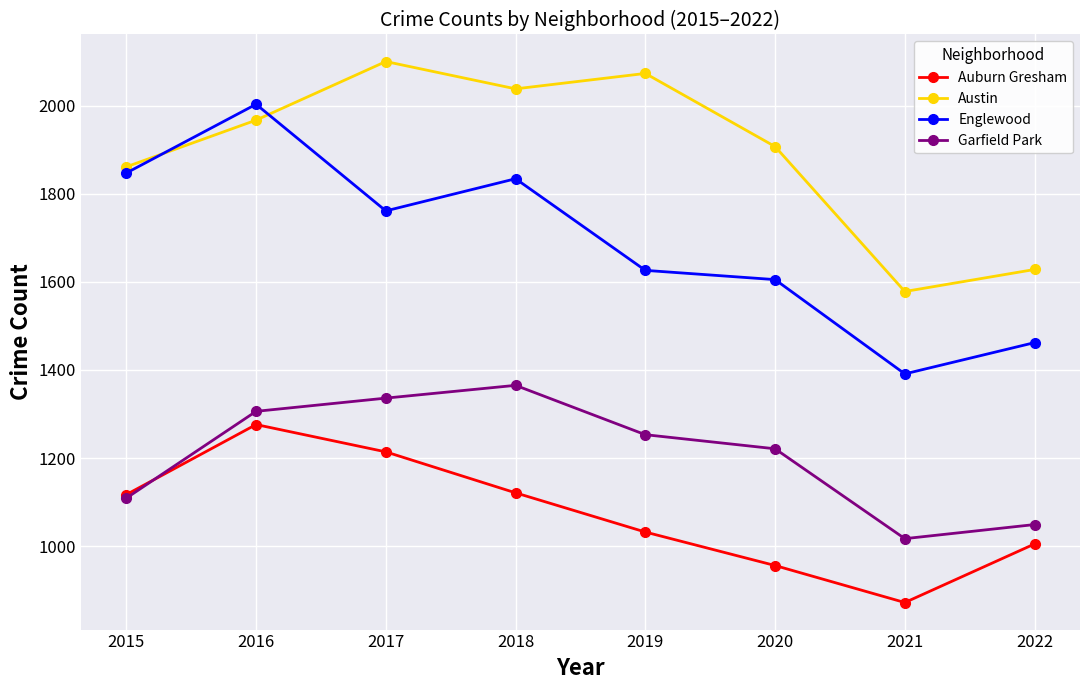

What is the lowest value of the Garfield Park series?

1017